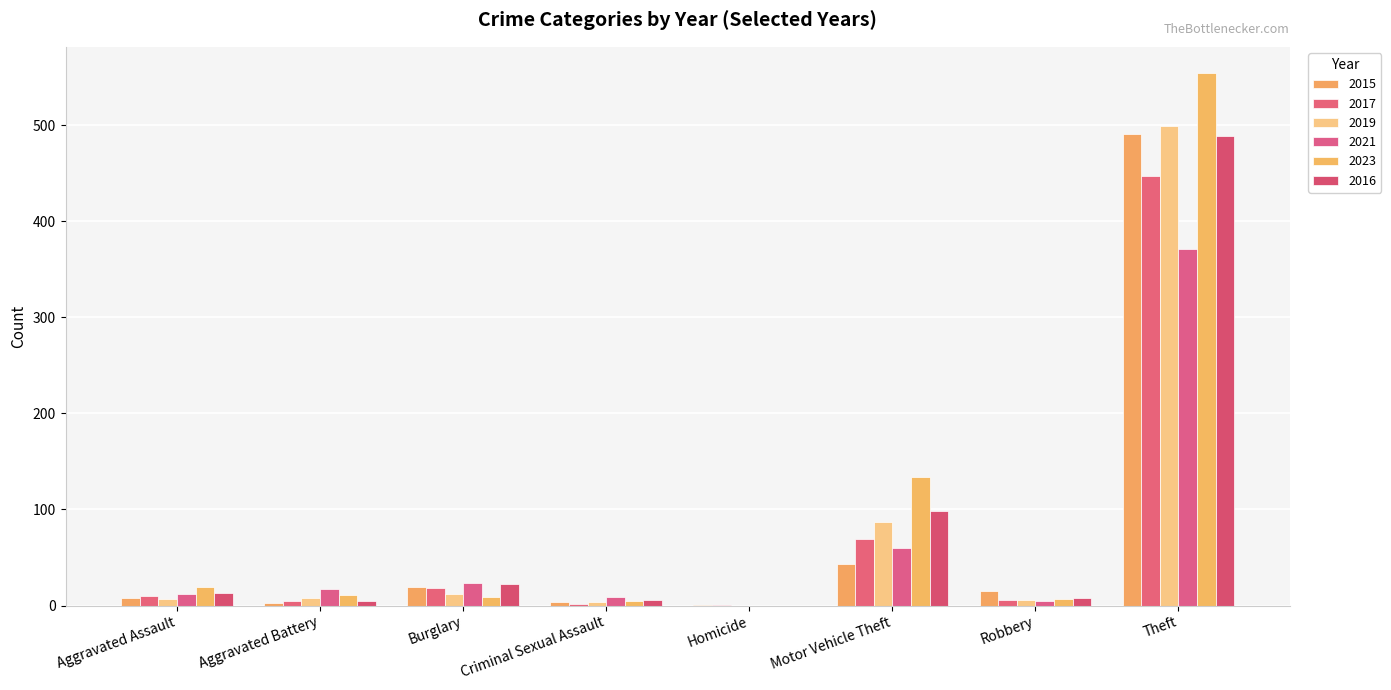

Between Robbery and Theft, which series saw the biggest shift?

2023